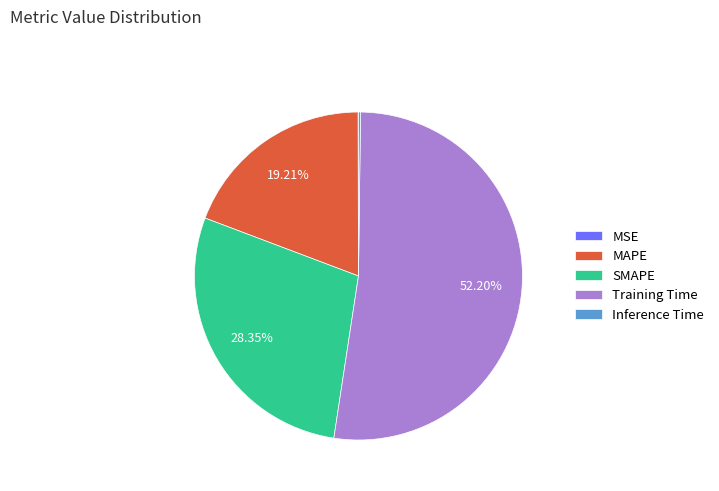

Is there any slice that represents more than half of the pie?

Yes